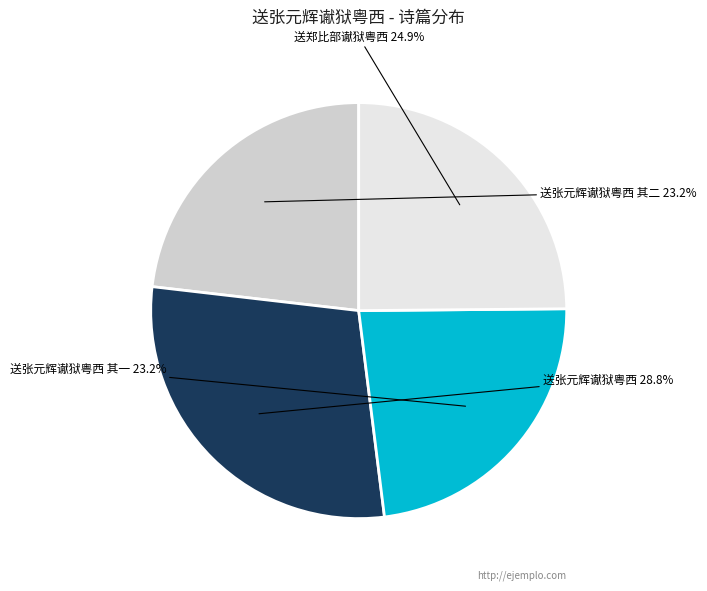

Which category has the biggest portion of the pie?

送张元辉谳狱粤西